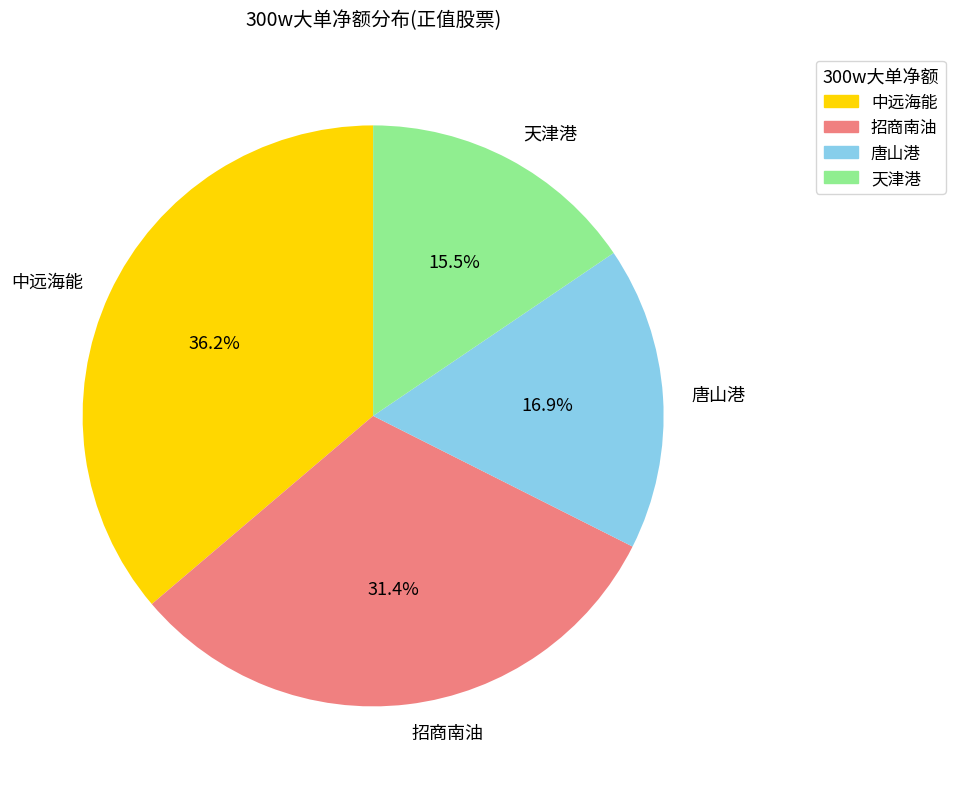

What is the ratio of the value at 招商南油 to the value at 中远海能?

0.9